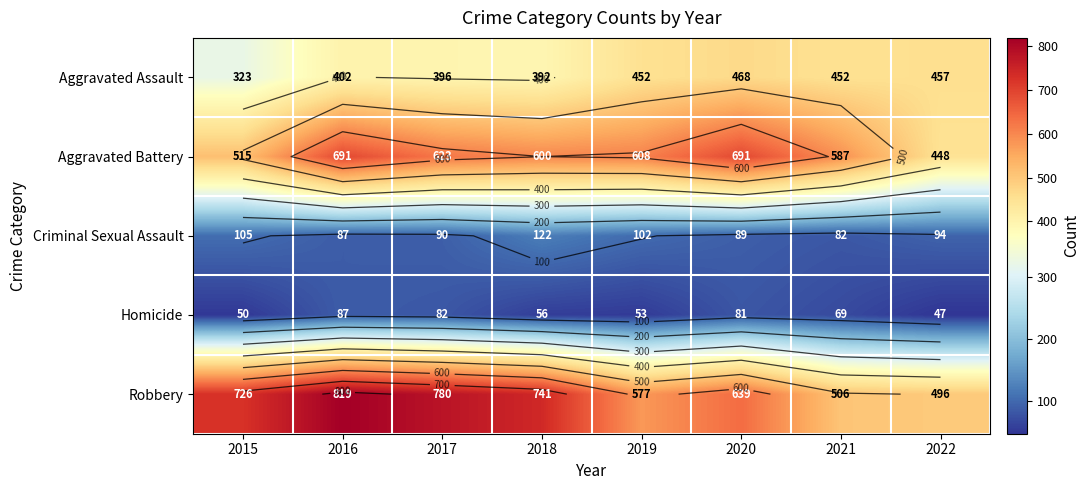

What is the highest value of the Aggravated Assault series?

468